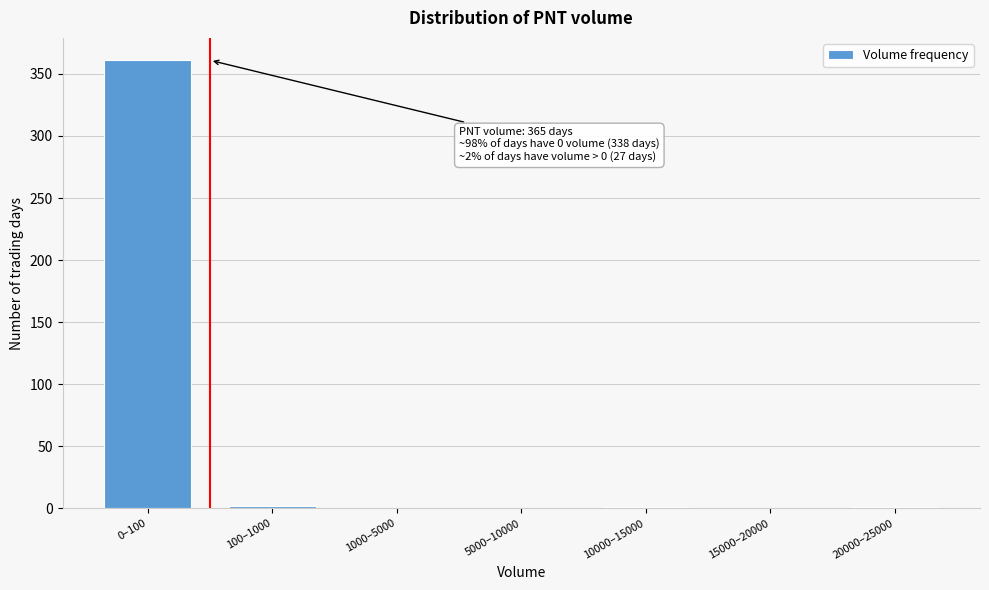

Which category has the highest value across all series?

0–100